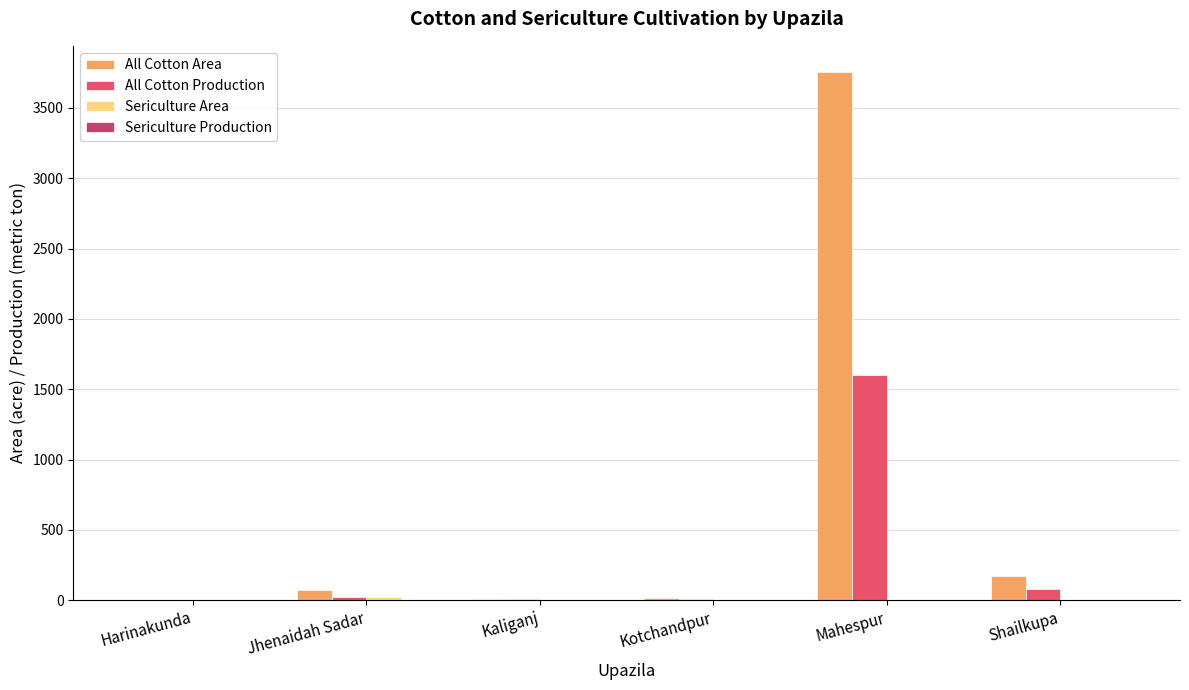

How many series are shown in this chart?

4